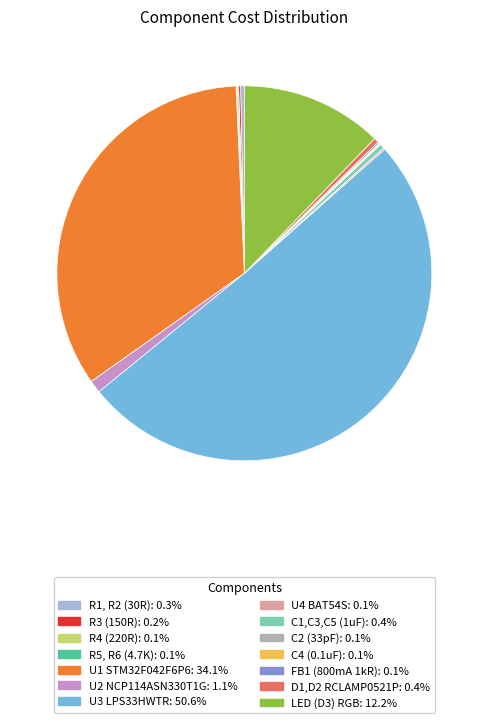

What is the majority slice?

U3 LPS33HWTR